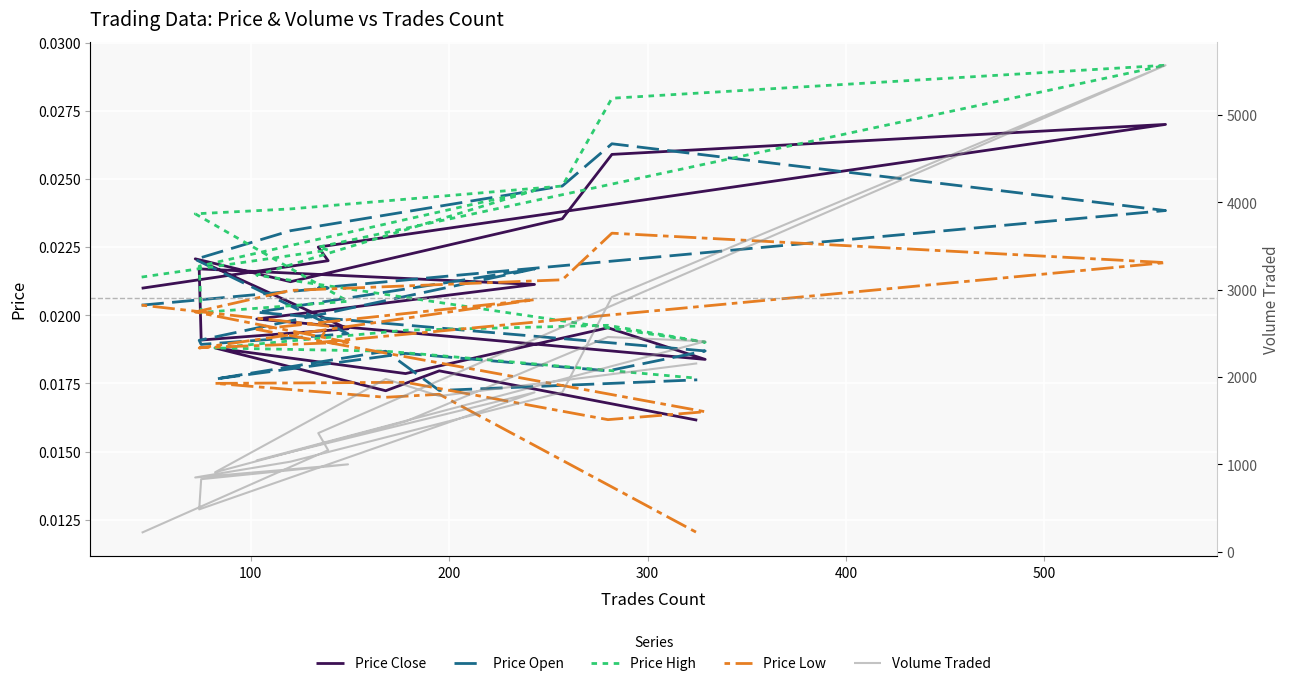

Is this an area chart (filled region under the line)?

No